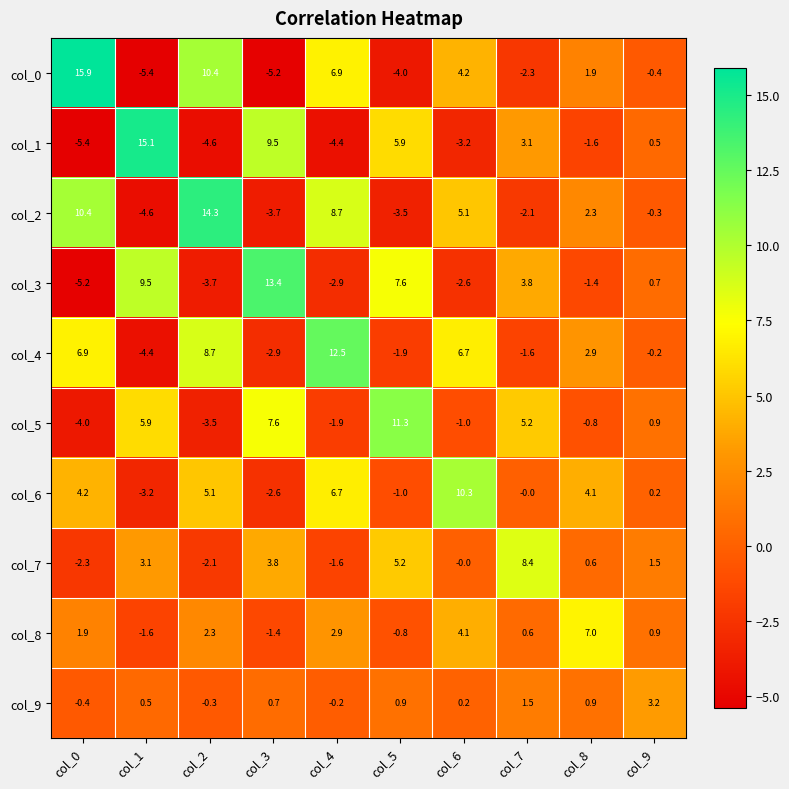

How many data points does each series have?

10